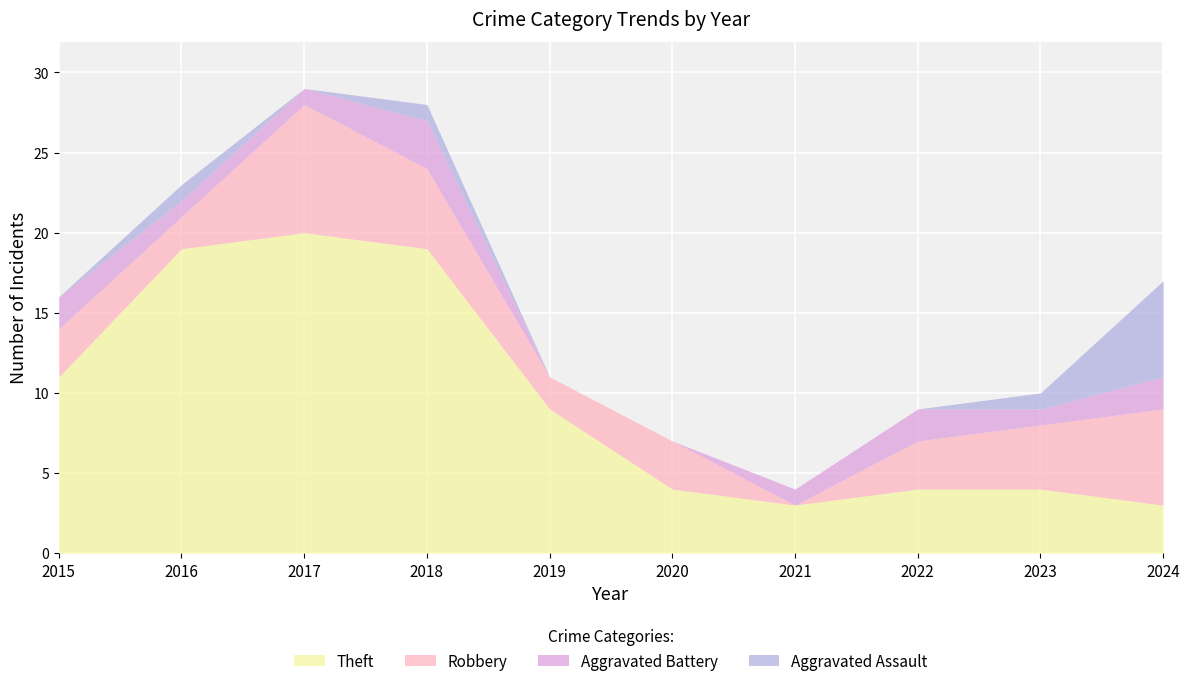

What is the difference between the highest and lowest values at 2016?

18